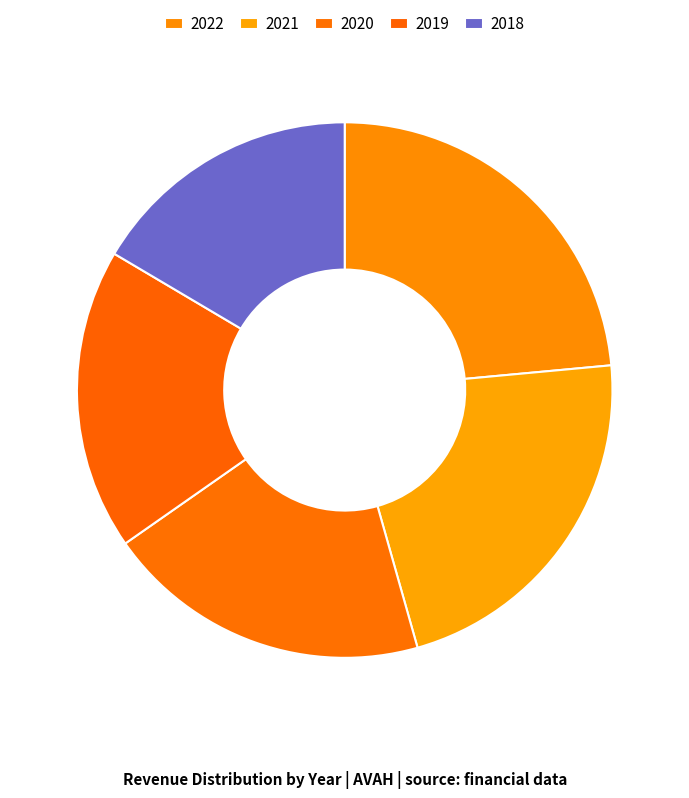

What is the change in value from 2022 to 2018?

-533972000